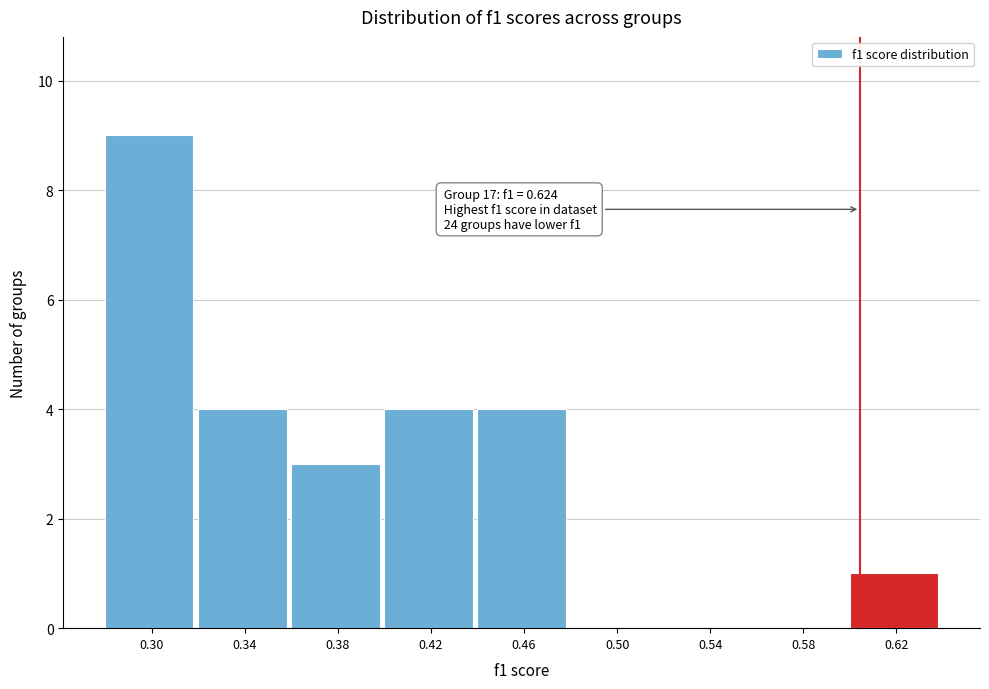

Reading right to left, extract all data points from this chart.

0.62=1	0.58=0	0.54=0	0.50=0	0.46=4	0.42=4	0.38=3	0.34=4	0.30=9